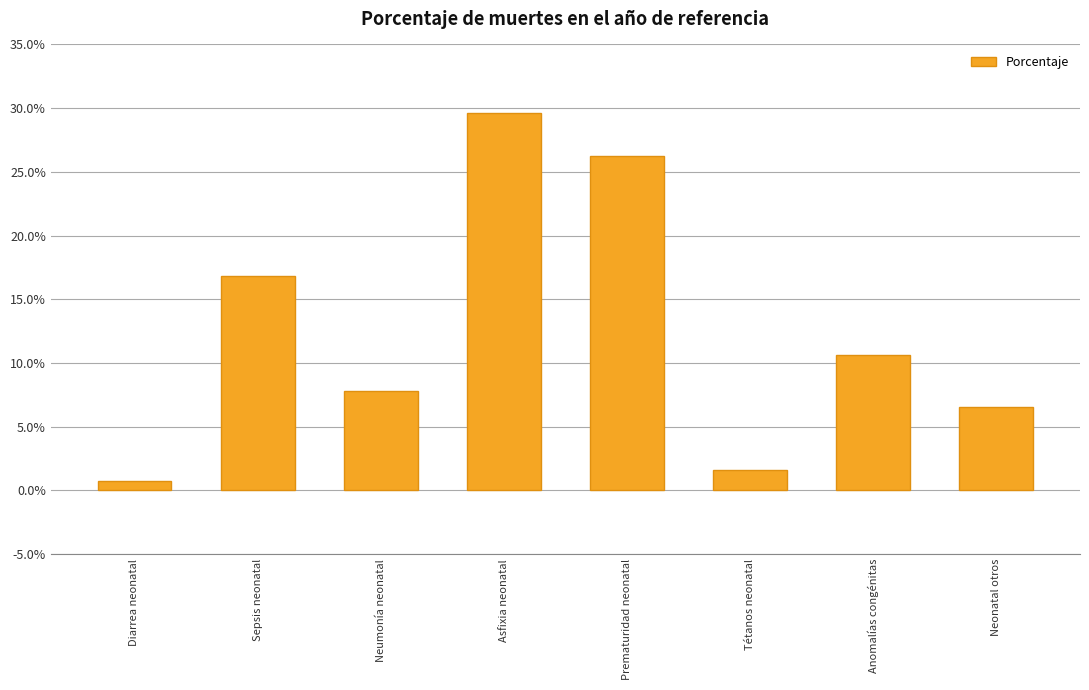

What is the label of the 3rd bar from the left?

Neumonía neonatal